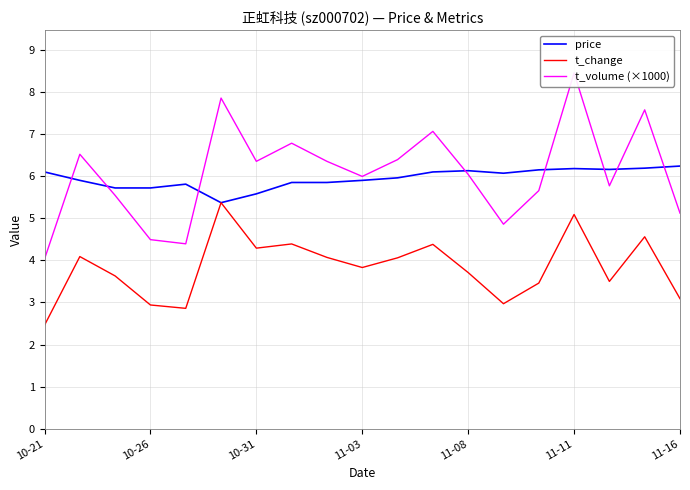

True or false: price has more than 2 interior local peaks.

True